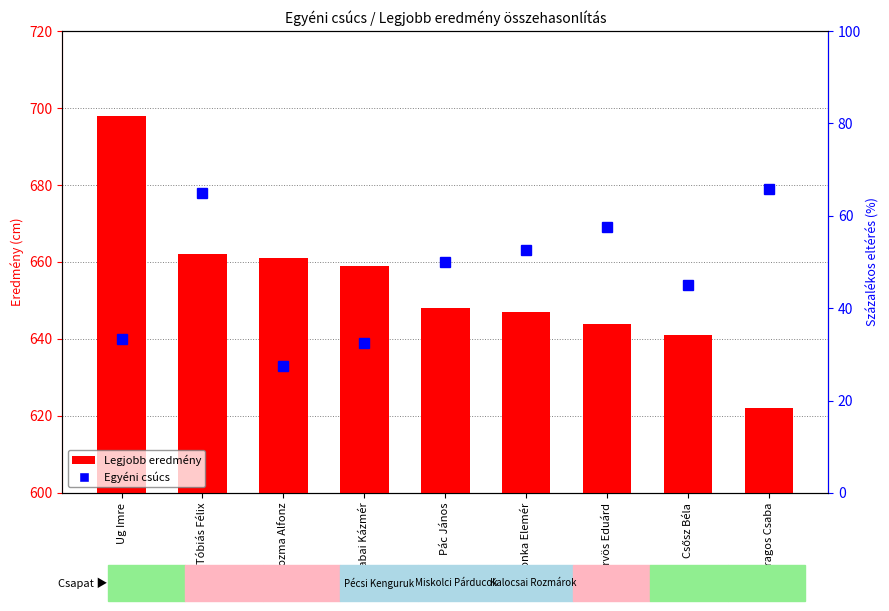

What is the sum of the values at Csonka Elemér and Csősz Béla?

1288